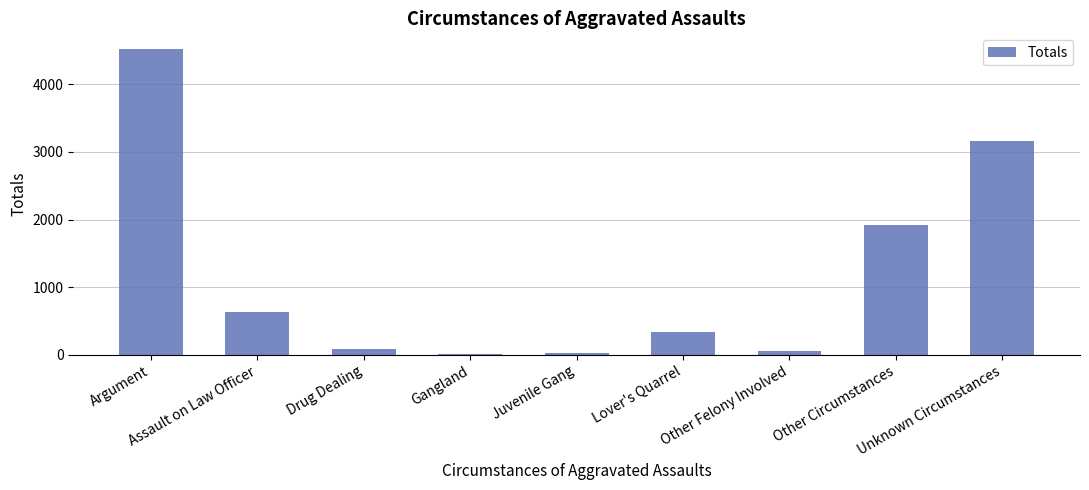

What is the difference between the maximum and minimum values?

4513